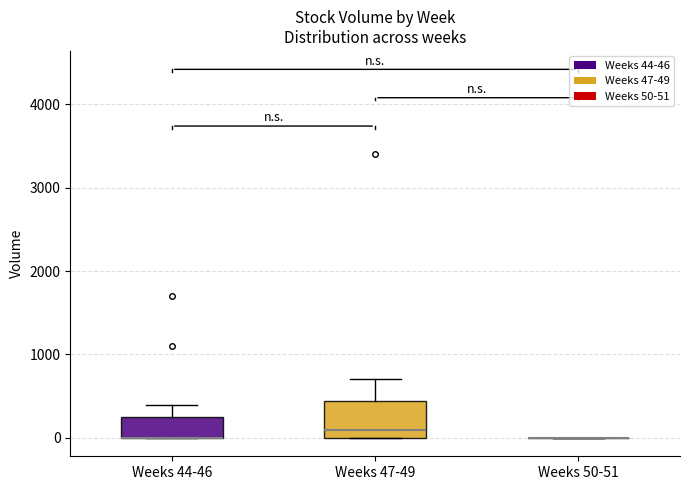

Reading left to right, transcribe this box plot: for each box, give where its median line is, the range the box spans, and where its two whiskers end, as read against the y-axis. The values are not printed on the chart, so give them approximately, as read against the axis.

Weeks 44-46: median 0 (drawn on the box's lower edge), box 0 to 300, whiskers 0 to 400
Weeks 47-49: median 100, box 0 to 400, whiskers 0 to 700
Weeks 50-51: box collapsed to a line at 0, whiskers 0 to 0